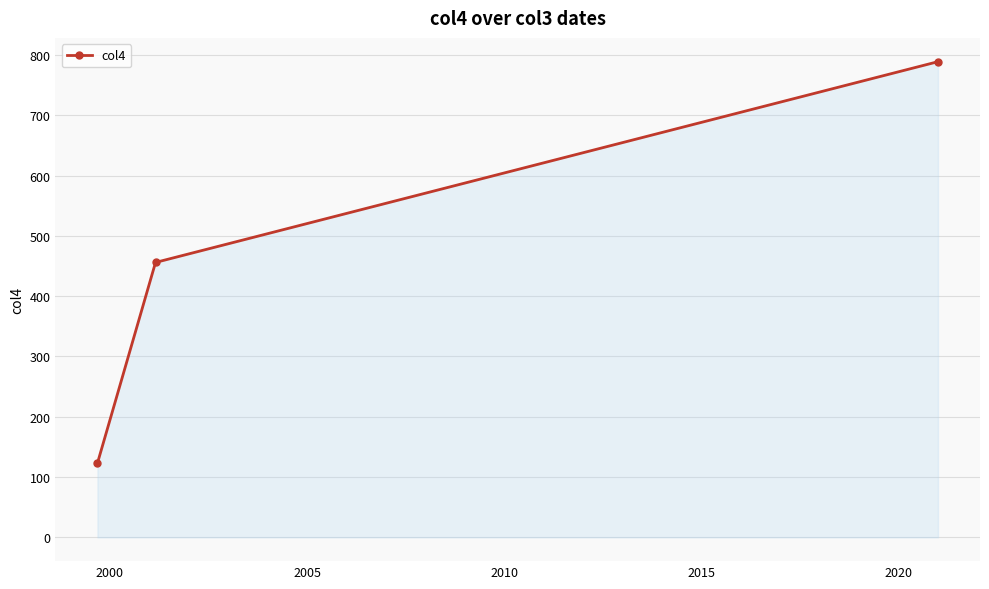

What is the difference between the maximum and minimum values?

666